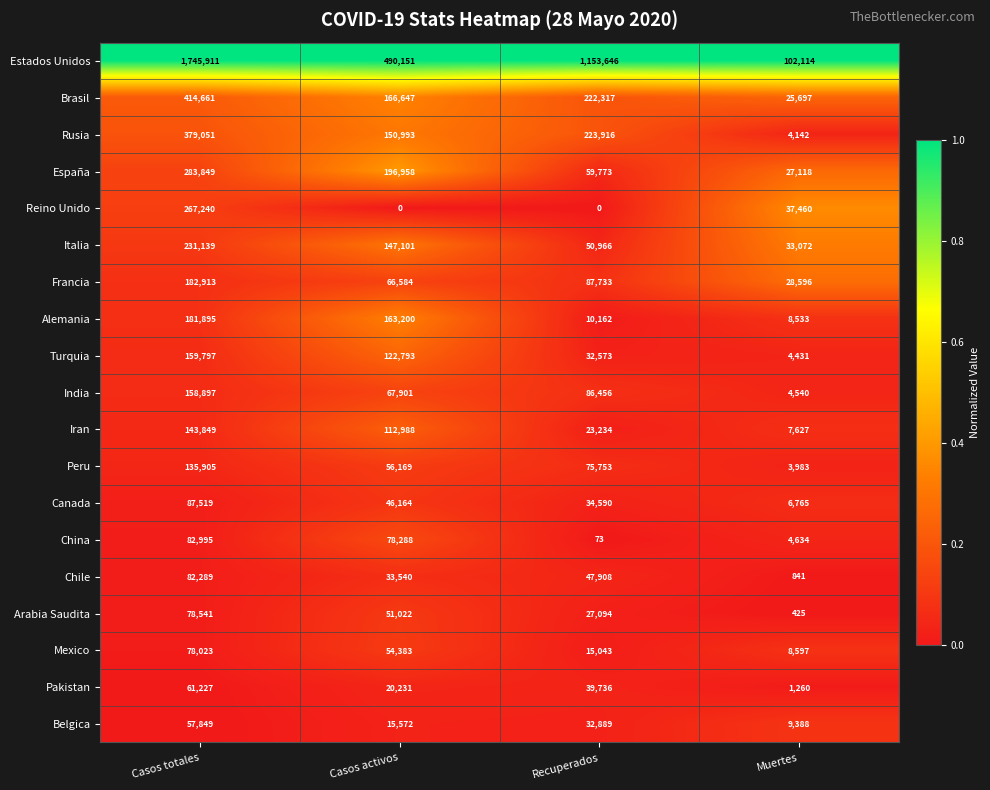

Which series has the largest total across all categories?

Estados Unidos